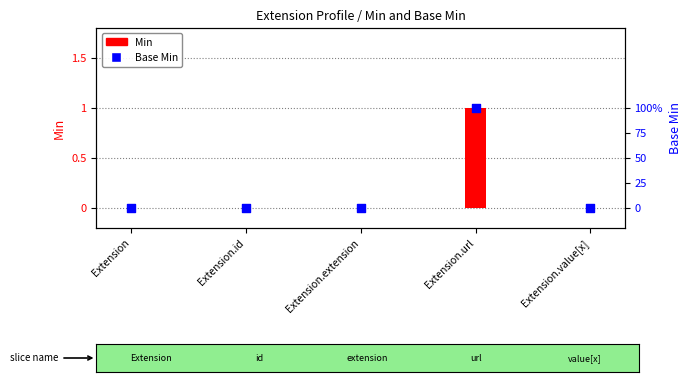

At how many categories does at least one series exceed 0?

1